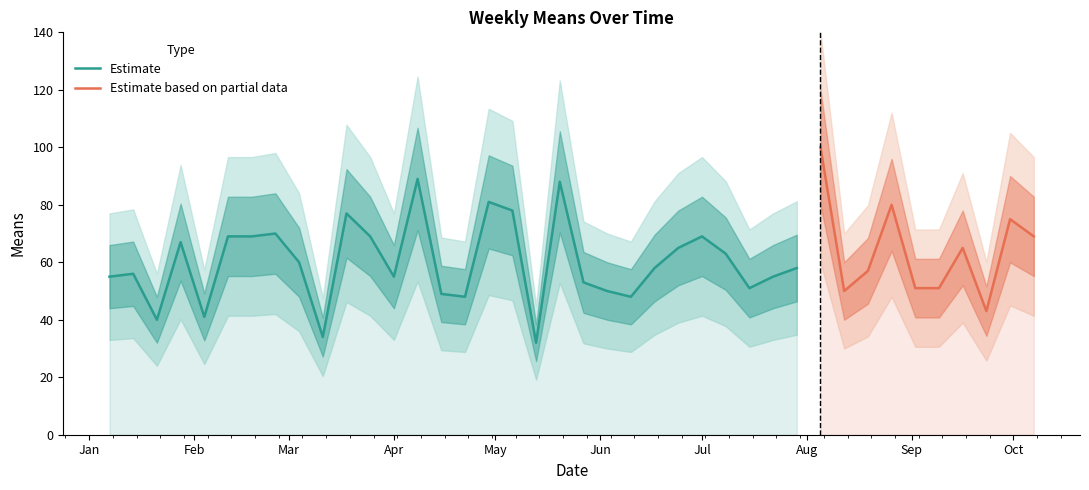

True or false: the data shows 40 at 26.

False